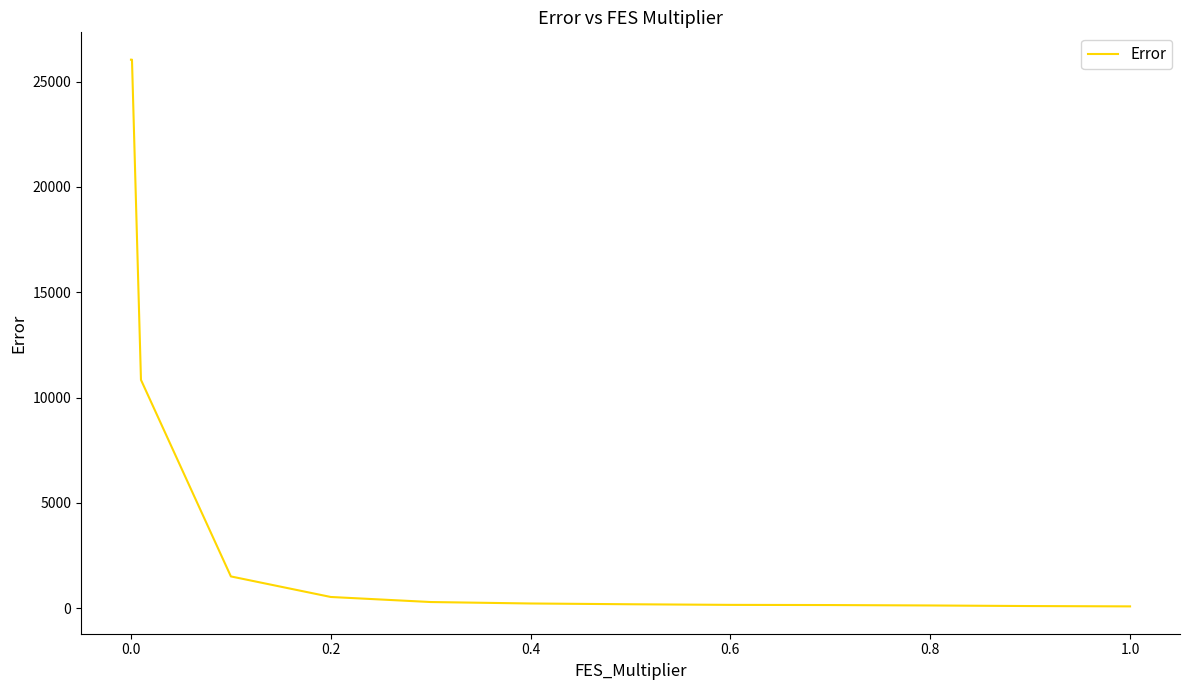

What is the difference between the maximum and minimum values?

25955.3